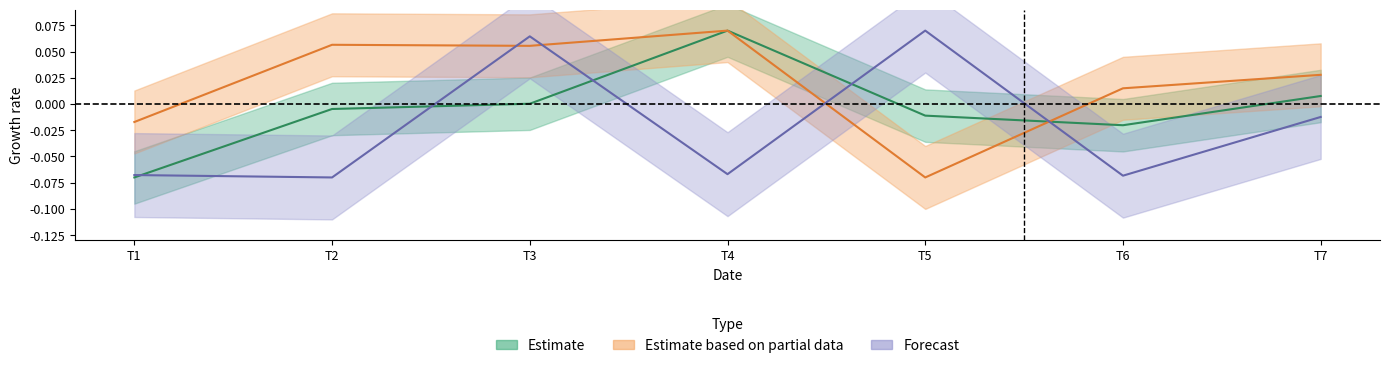

How many times do Estimate based on partial data and Forecast cross each other?

4